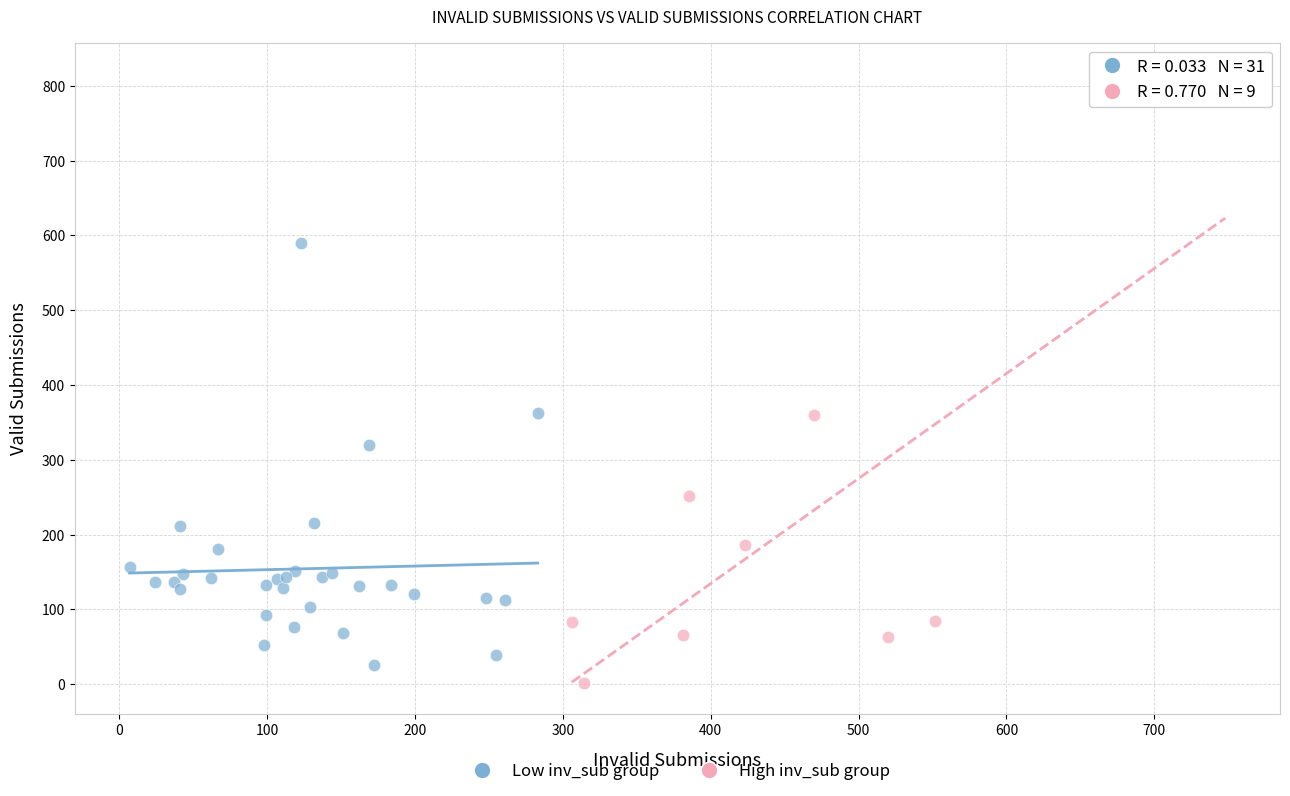

Which series reaches the maximum Y coordinate?

High inv_sub group